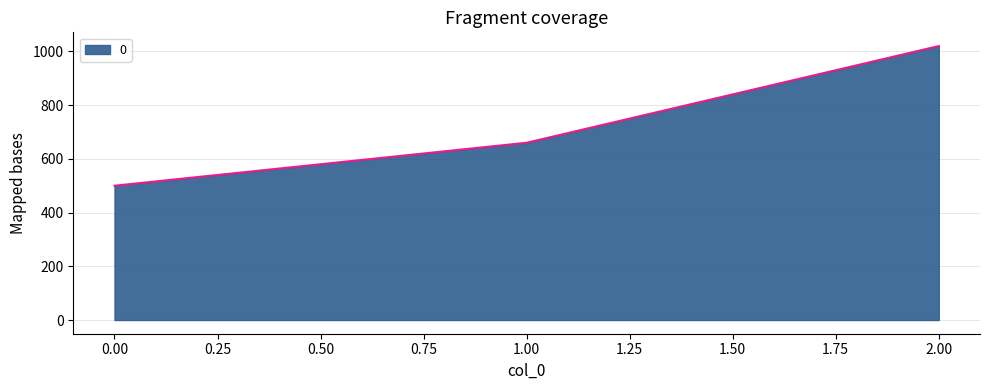

The value at 0.00 is 500. True or false?

True